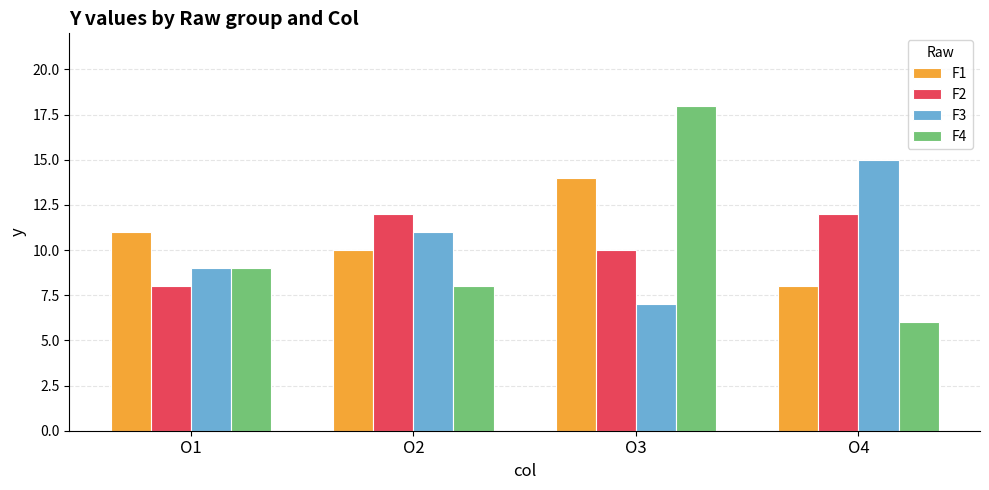

Between O1 and O2, which series saw the biggest shift?

F2